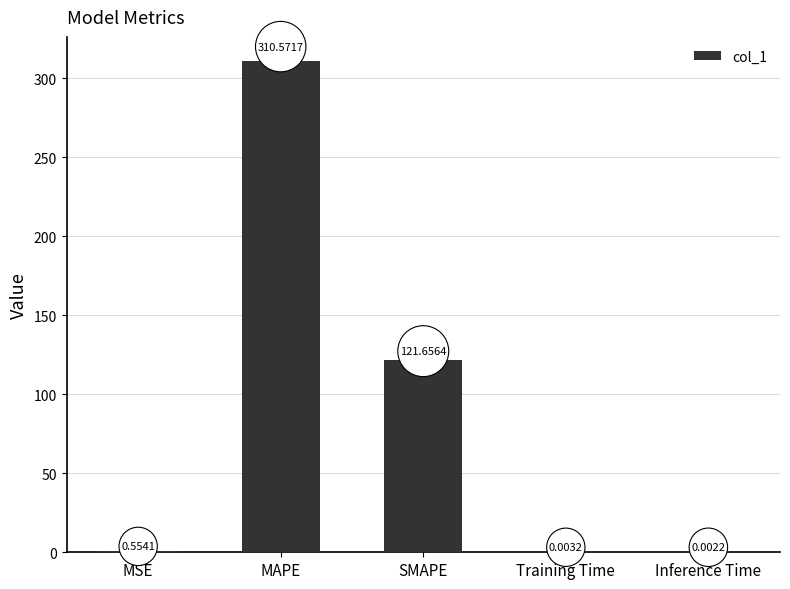

Which category has the highest value across all series?

MAPE